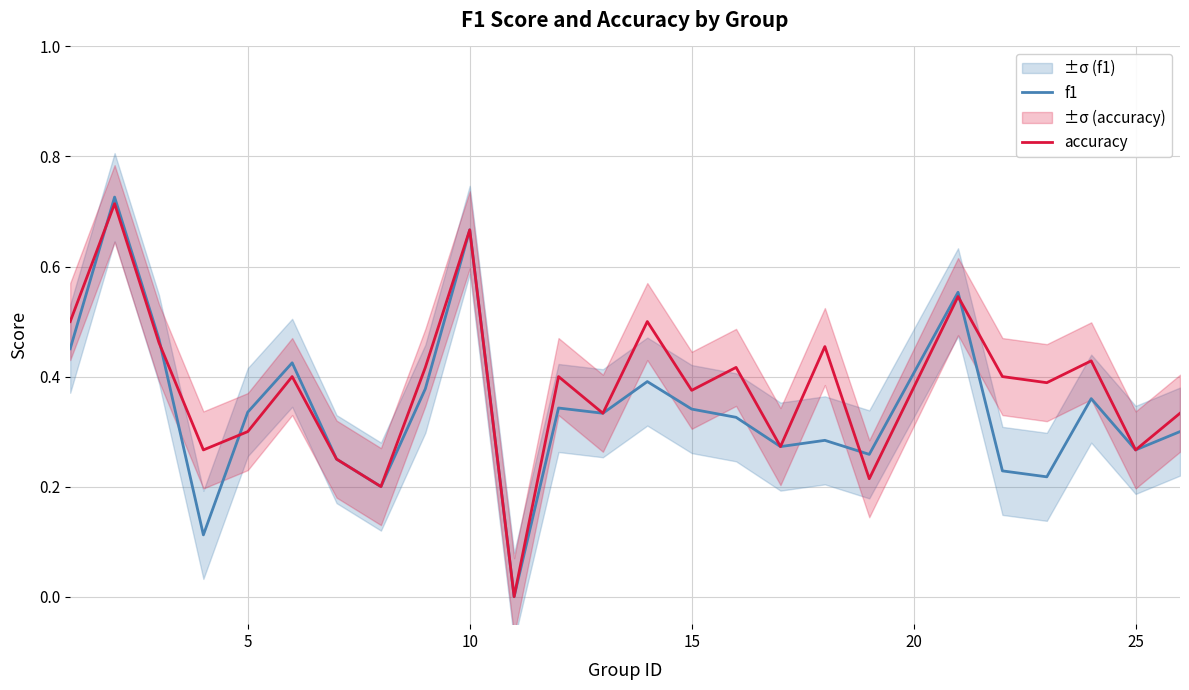

How many times do accuracy and f1 cross each other?

5